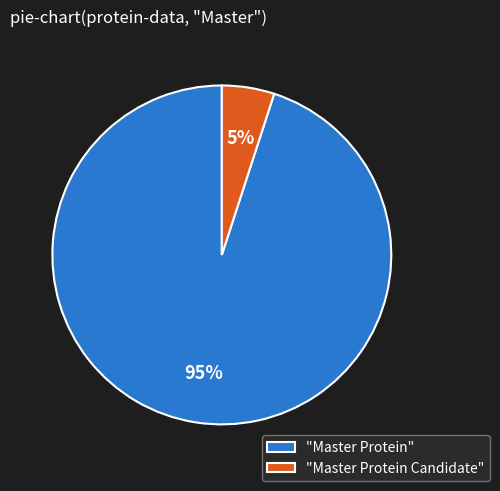

What percentage is the "Master Protein" slice, to the nearest percent?

95%